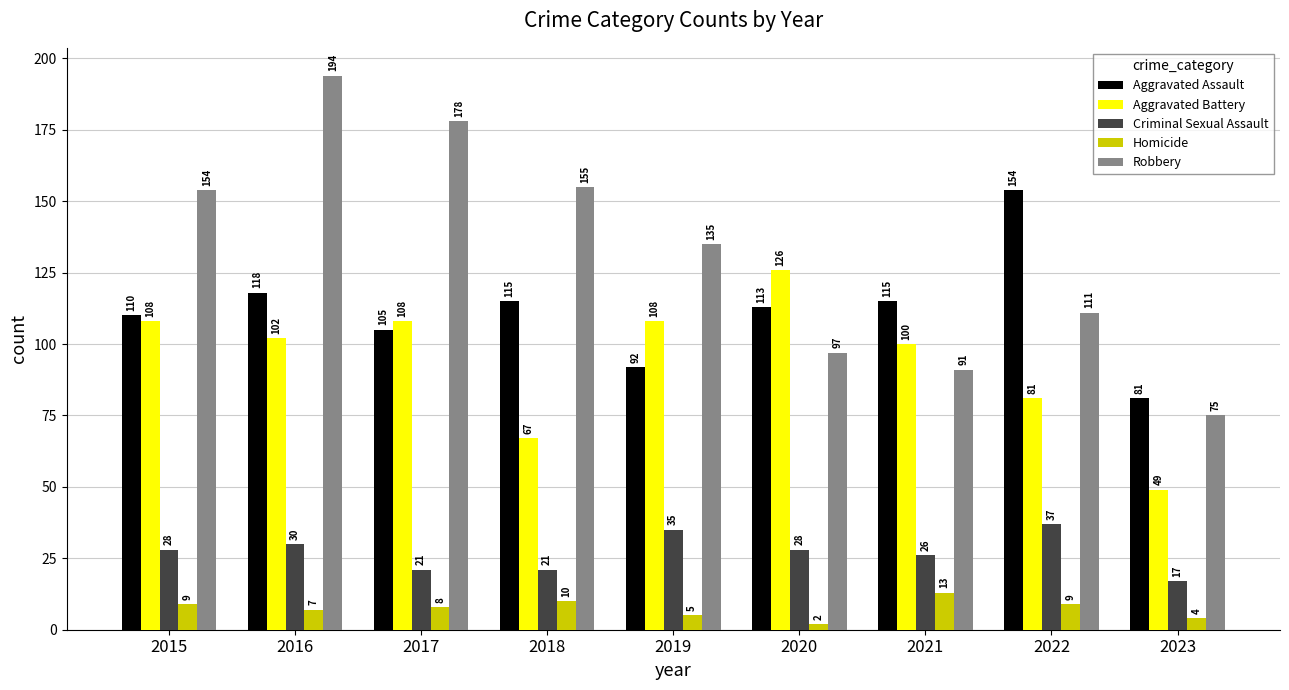

What are all the series names shown in the legend?

Aggravated Assault, Aggravated Battery, Criminal Sexual Assault, Homicide, Robbery